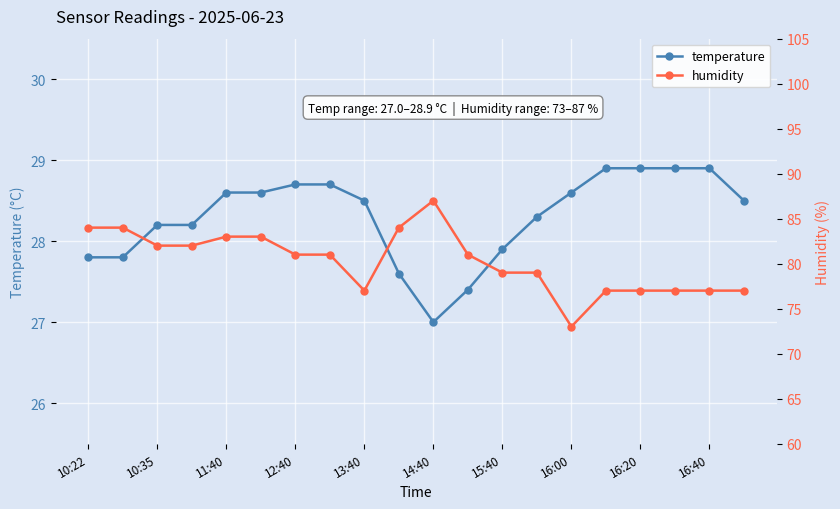

Rank the series by their maximum value, from lowest to highest.

temperature, humidity